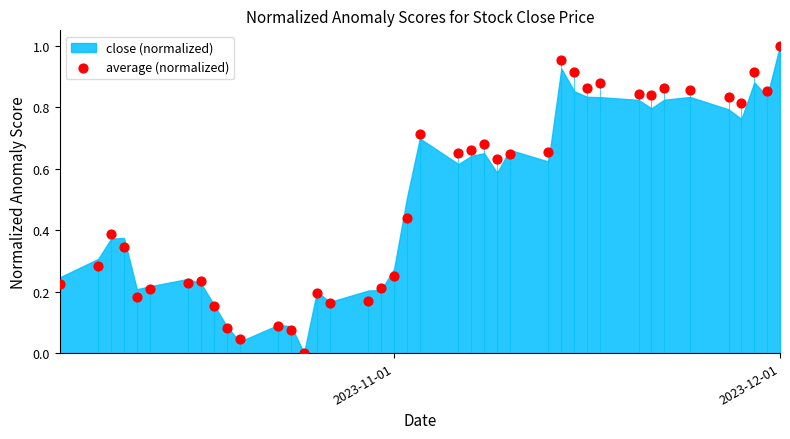

What is the range of X values (max minus min)?

56.0